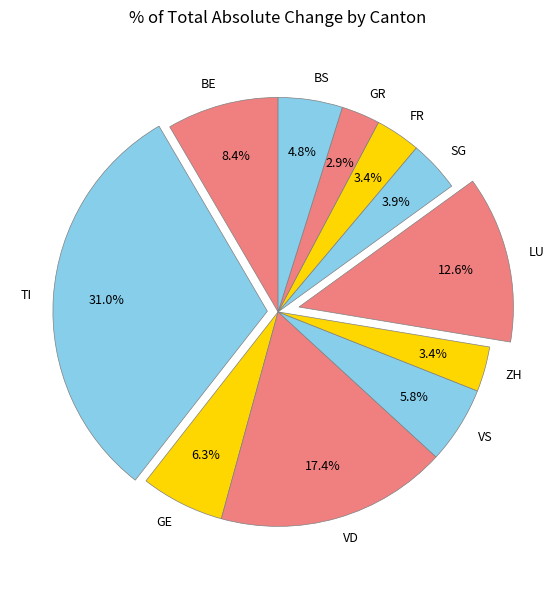

Between ZH and VD, which is larger?

VD